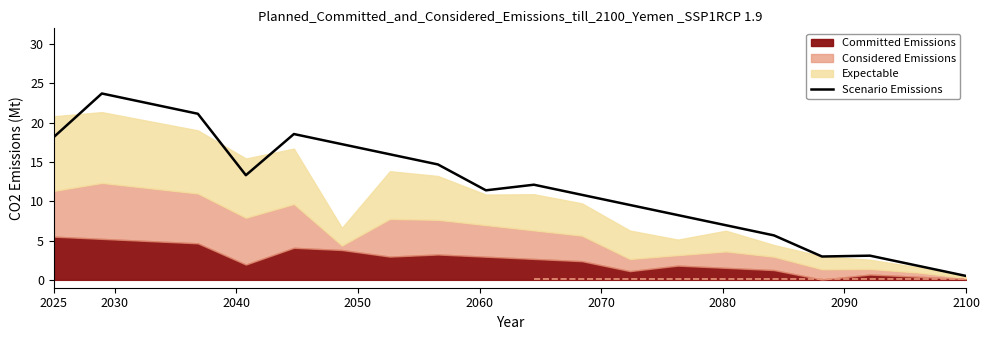

The Scenario Emissions series shows 18.2 at 2025. True or false?

True